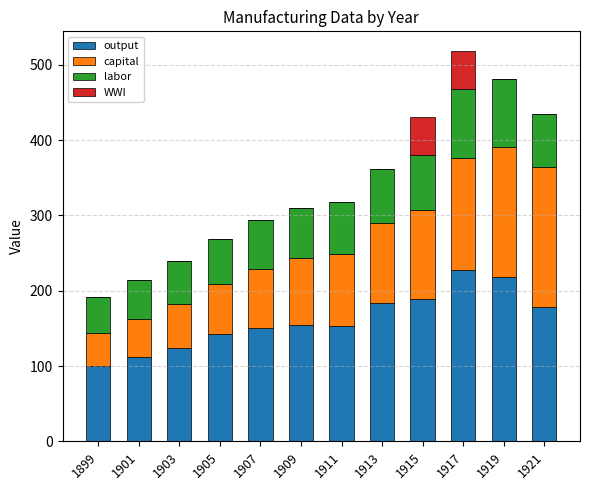

Read the output value at 1903.

124.0